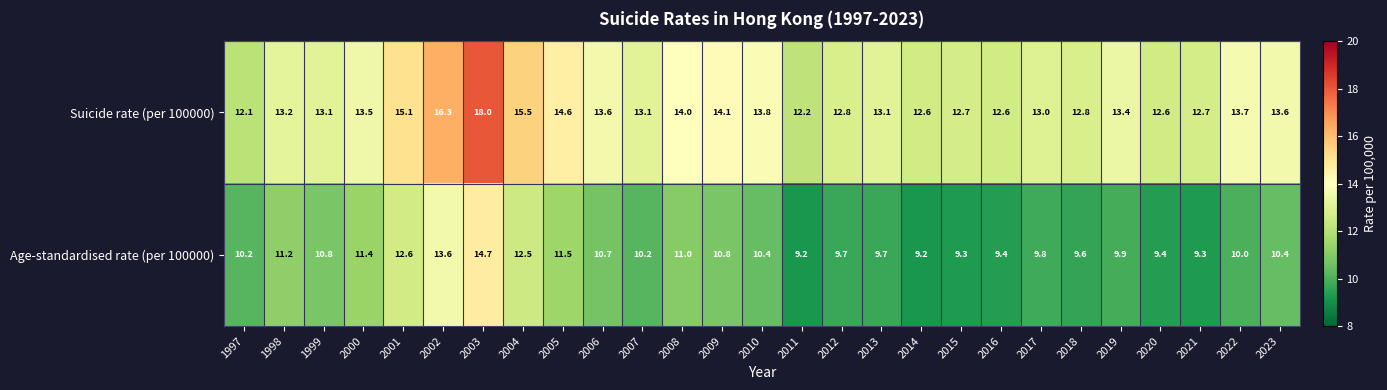

At how many categories does at least one series exceed 16?

2